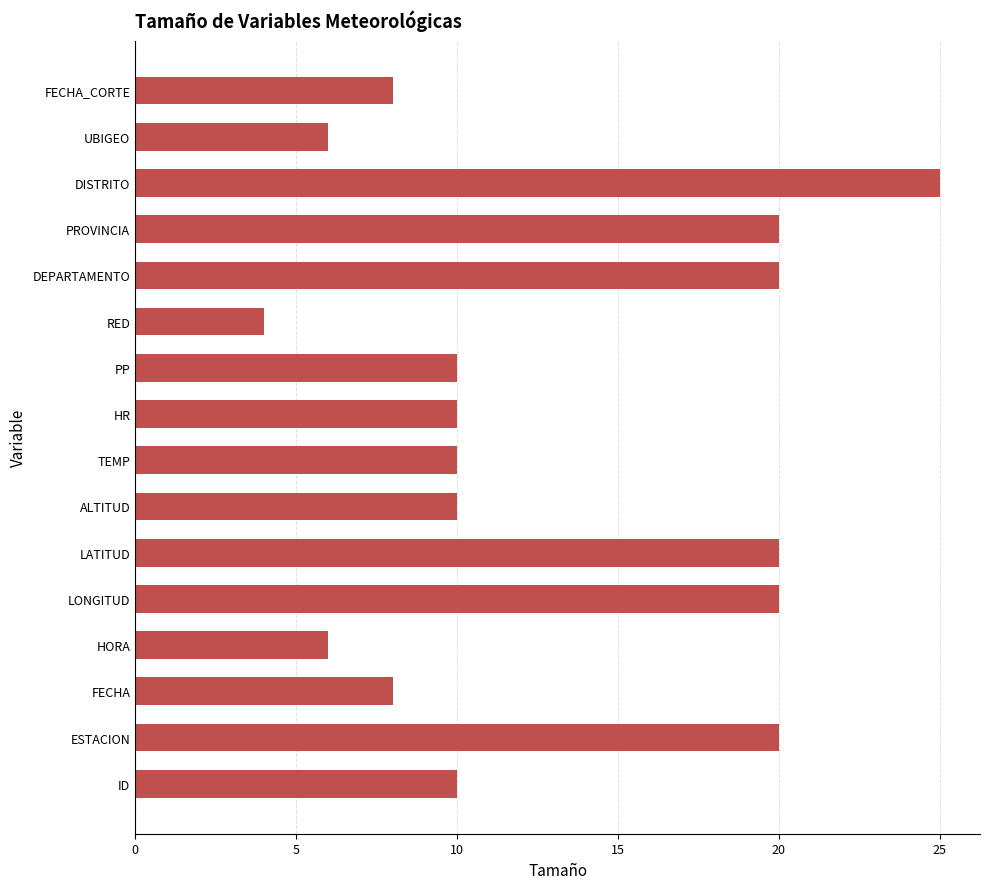

How many distinct data groups are displayed?

1